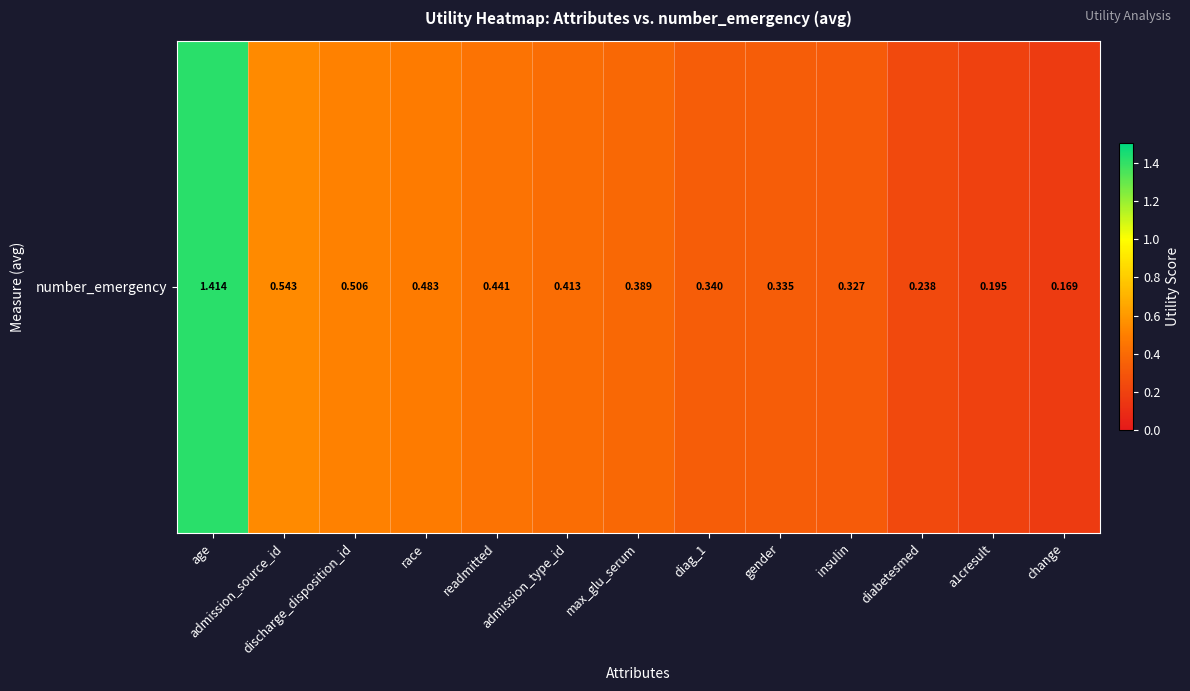

Is it true that the value at discharge_disposition_id is 0.5?

True